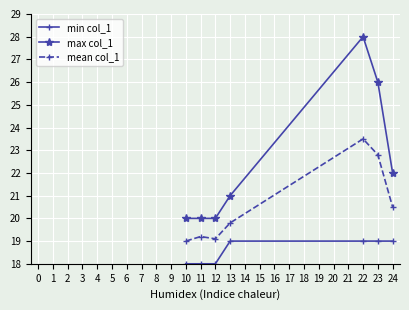

How many max col_1 values are between 20 and 26?

6